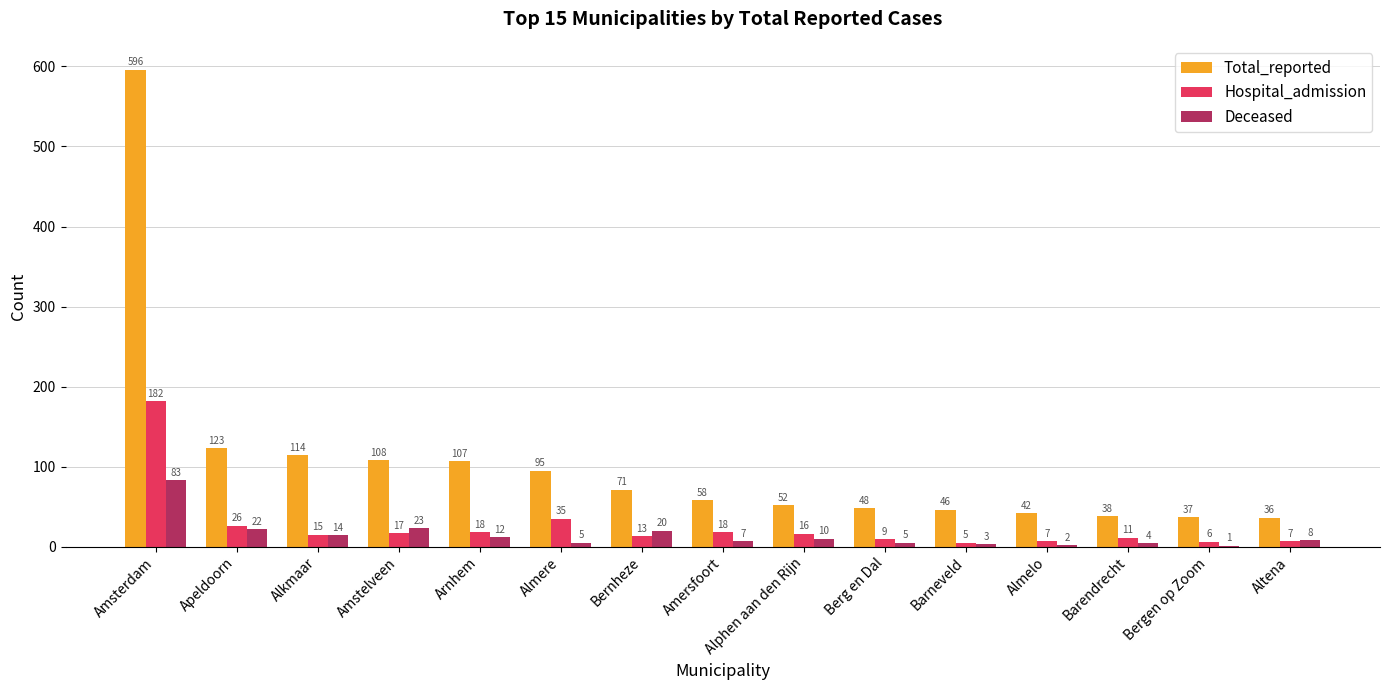

Between Alkmaar and Alphen aan den Rijn, which series saw the biggest shift?

Total_reported